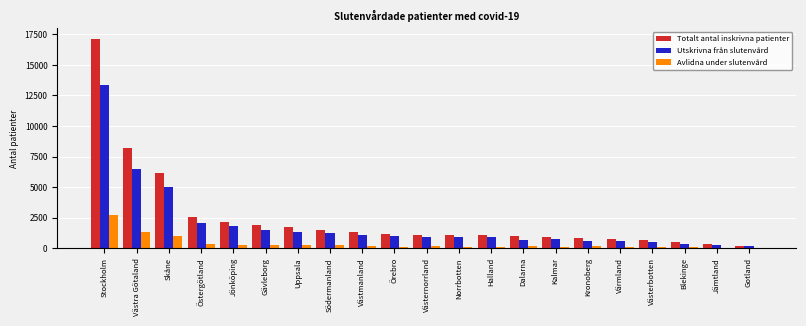

Which series has the largest range (max minus min)?

Totalt antal inskrivna patienter